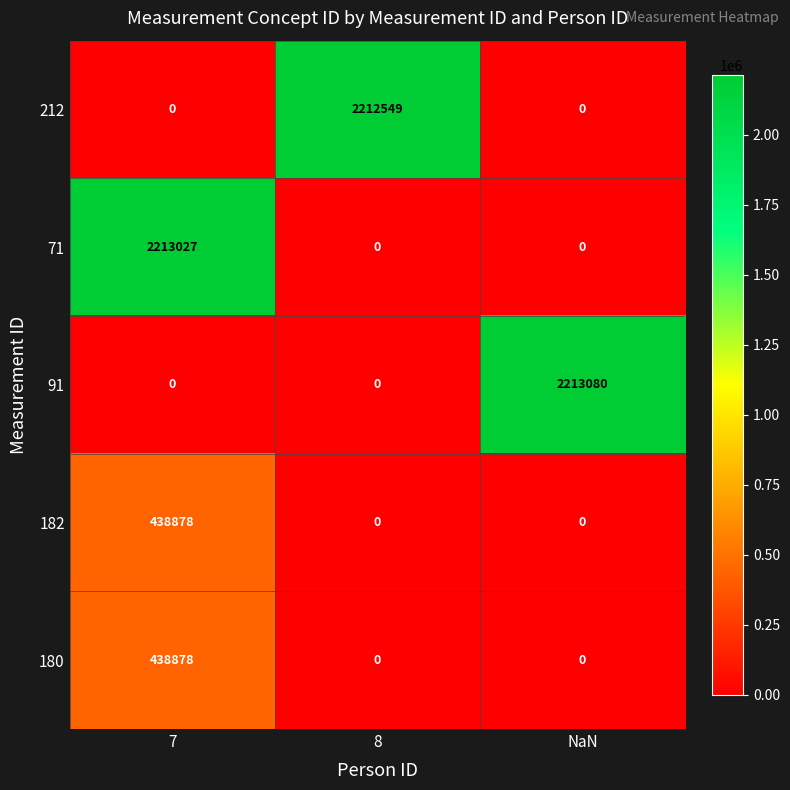

What is the average value of the 182 series?

146293